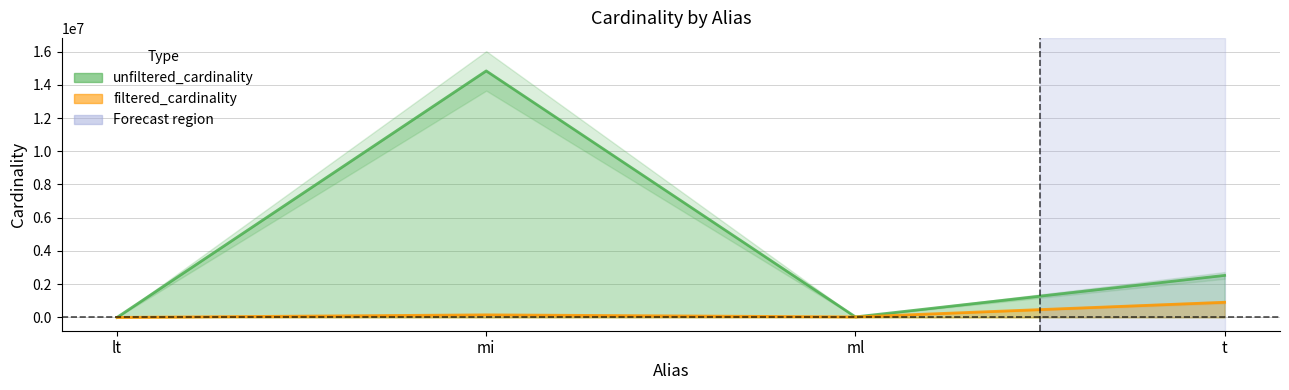

True or false: unfiltered_cardinality and filtered_cardinality cross at least once.

False